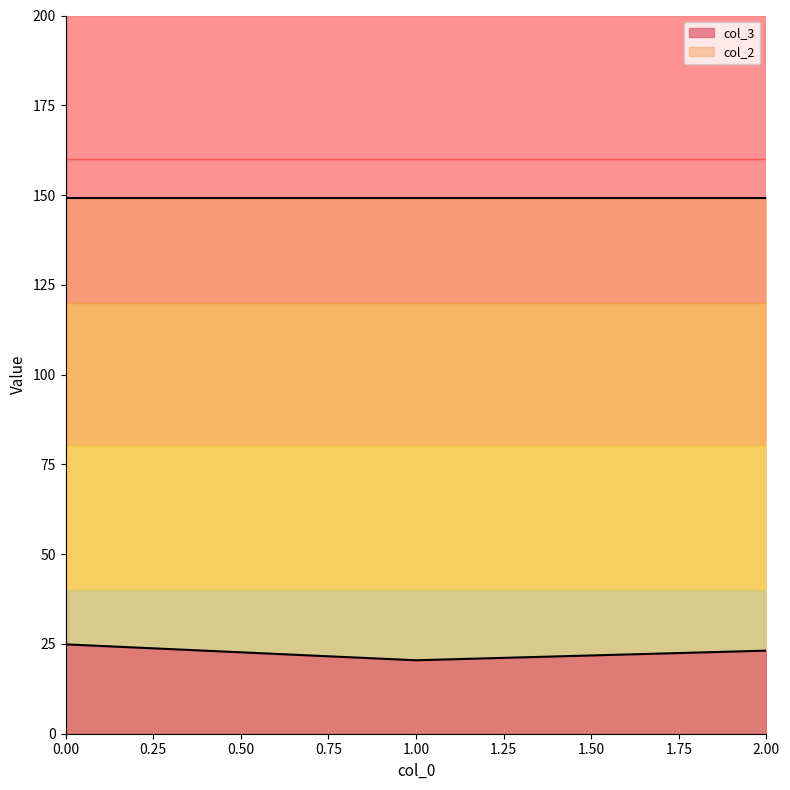

Reading left to right, extract all data points from this chart.

col_3: 0=24.9	1=20.5	2=23.1
col_2: 0=149.2	1=149.2	2=149.2